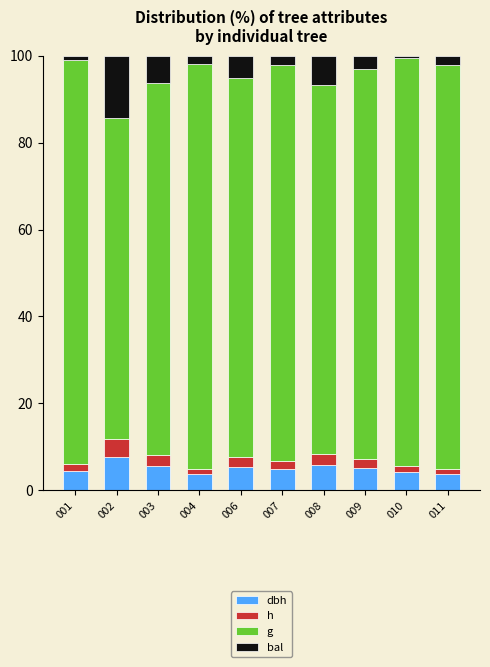

What is the total value across all series at 002?

100.0